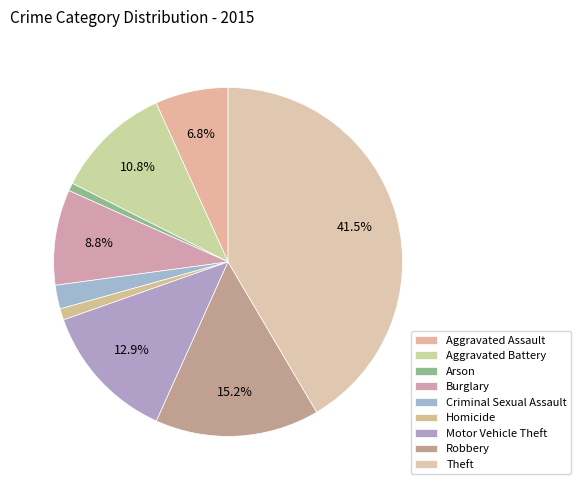

To the nearest percent, what is the average slice percentage?

11%